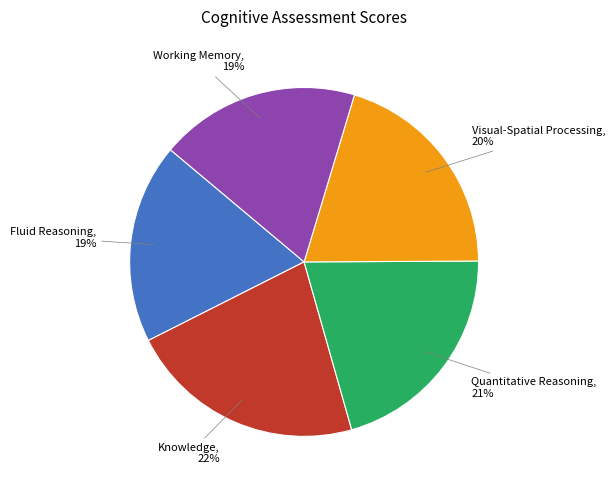

Does Knowledge account for over 50% of the chart?

No